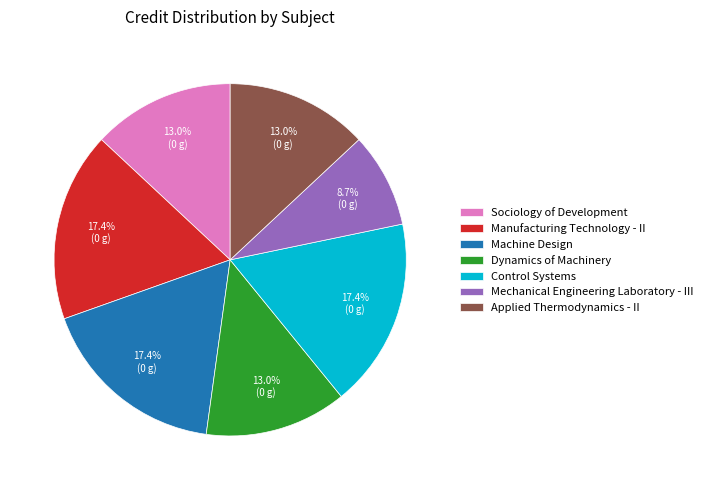

Which slice is the smallest?

Mechanical Engineering Laboratory - III